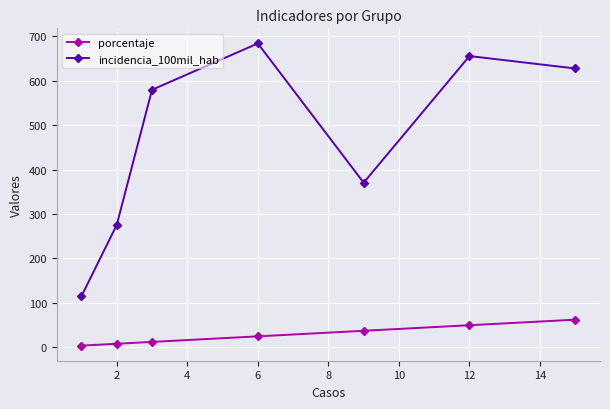

Rank the series by their average value, from highest to lowest.

incidencia_100mil_hab, porcentaje